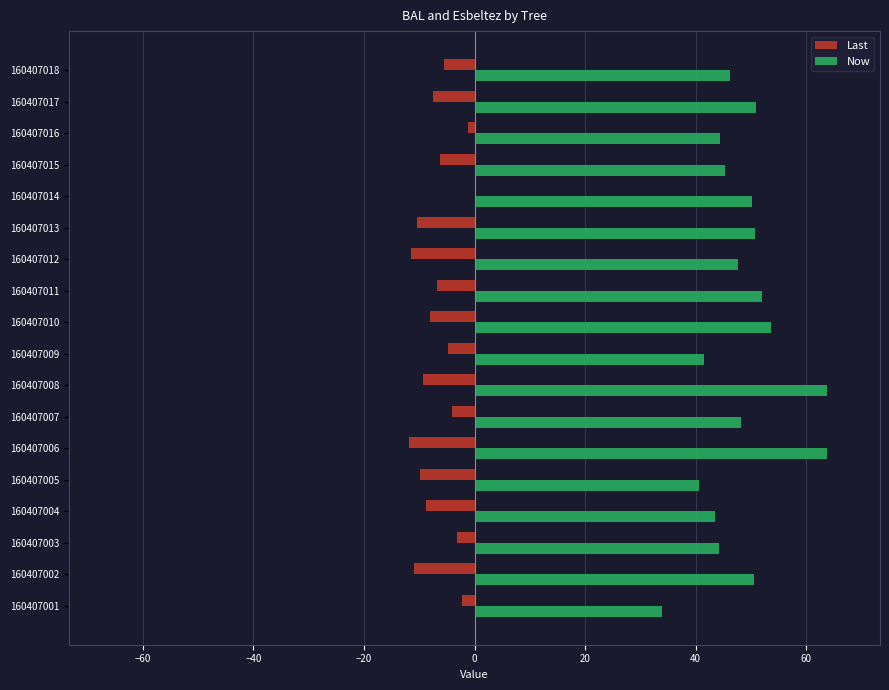

The value of Now at 160407008 is 41.8. True or false?

False